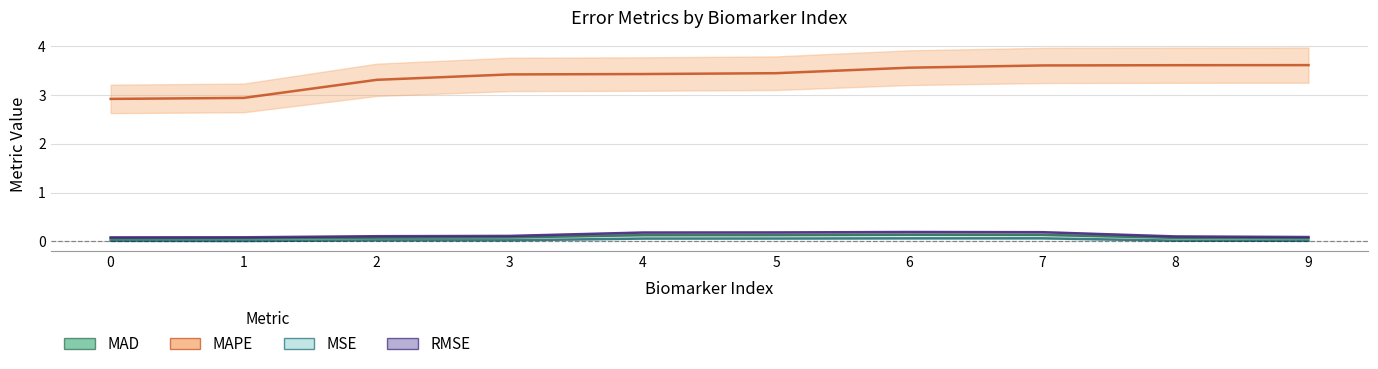

Reading left to right, what are all the values shown in this chart?

MAD: 0=0.1	1=0.1	2=0.1	3=0.1	4=0.1	5=0.1	6=0.1	7=0.1	8=0.1	9=0.1
MAPE: 0=2.9	1=2.9	2=3.3	3=3.4	4=3.4	5=3.5	6=3.6	7=3.6	8=3.6	9=3.6
MSE: 0=0.0	1=0.0	2=0.0	3=0.0	4=0.1	5=0.1	6=0.1	7=0.1	8=0.0	9=0.0
RMSE: 0=0.1	1=0.1	2=0.1	3=0.1	4=0.2	5=0.2	6=0.2	7=0.2	8=0.1	9=0.1